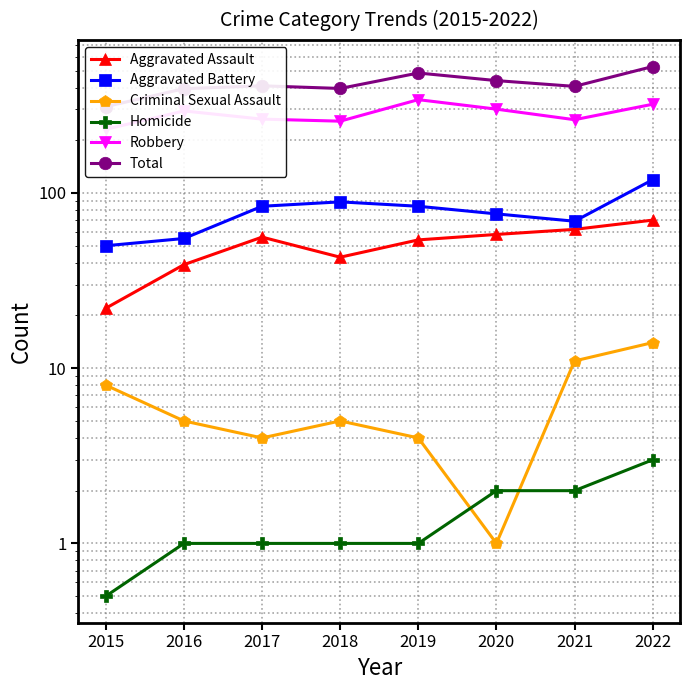

Where is Aggravated Assault nearest to the value 46?

2018